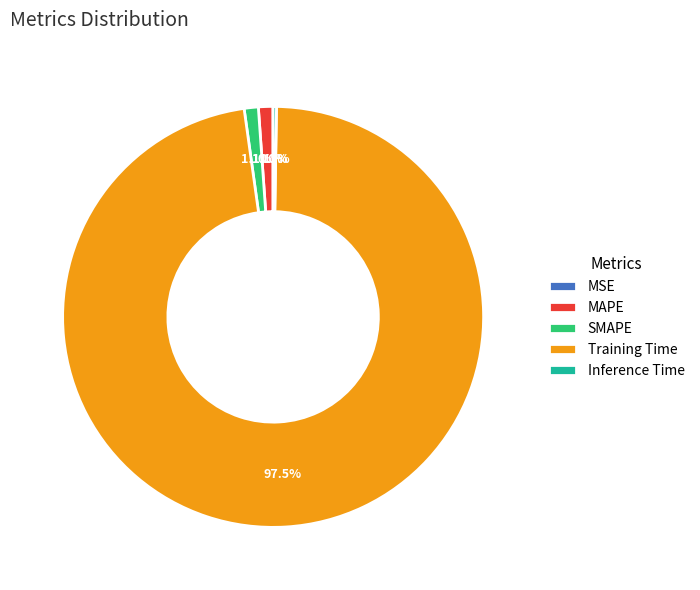

Combined, what portion of the pie is MAPE and SMAPE?

2.2%